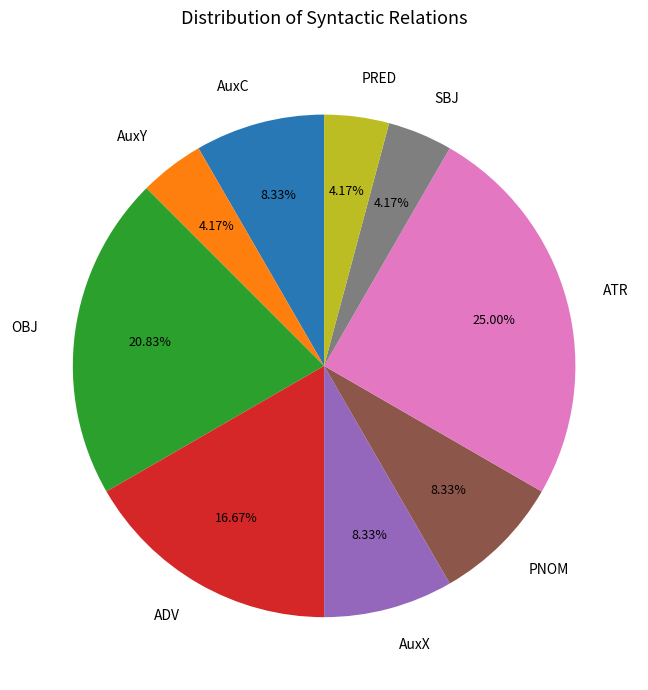

How many slices are in this pie chart?

9